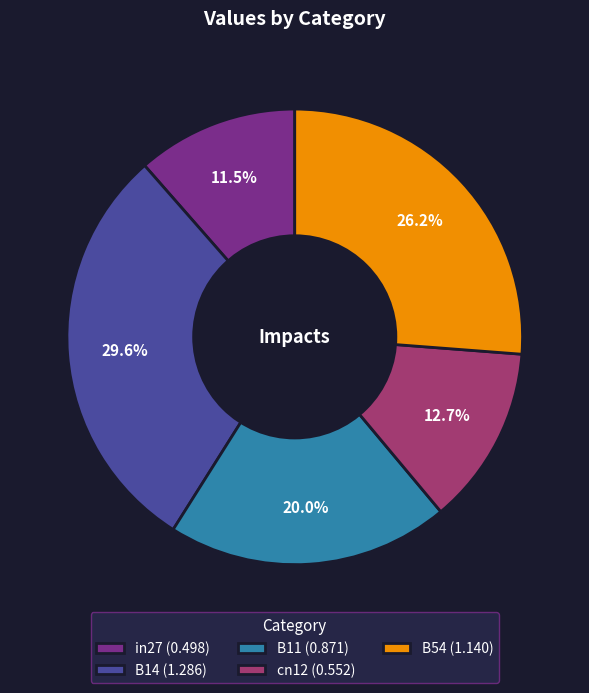

Count the number of slices in the pie.

5